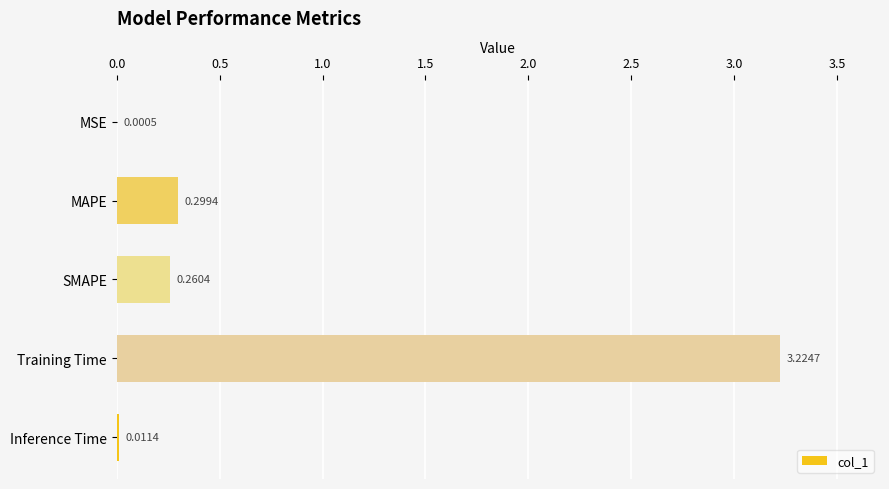

Between SMAPE and Inference Time, which is larger?

SMAPE